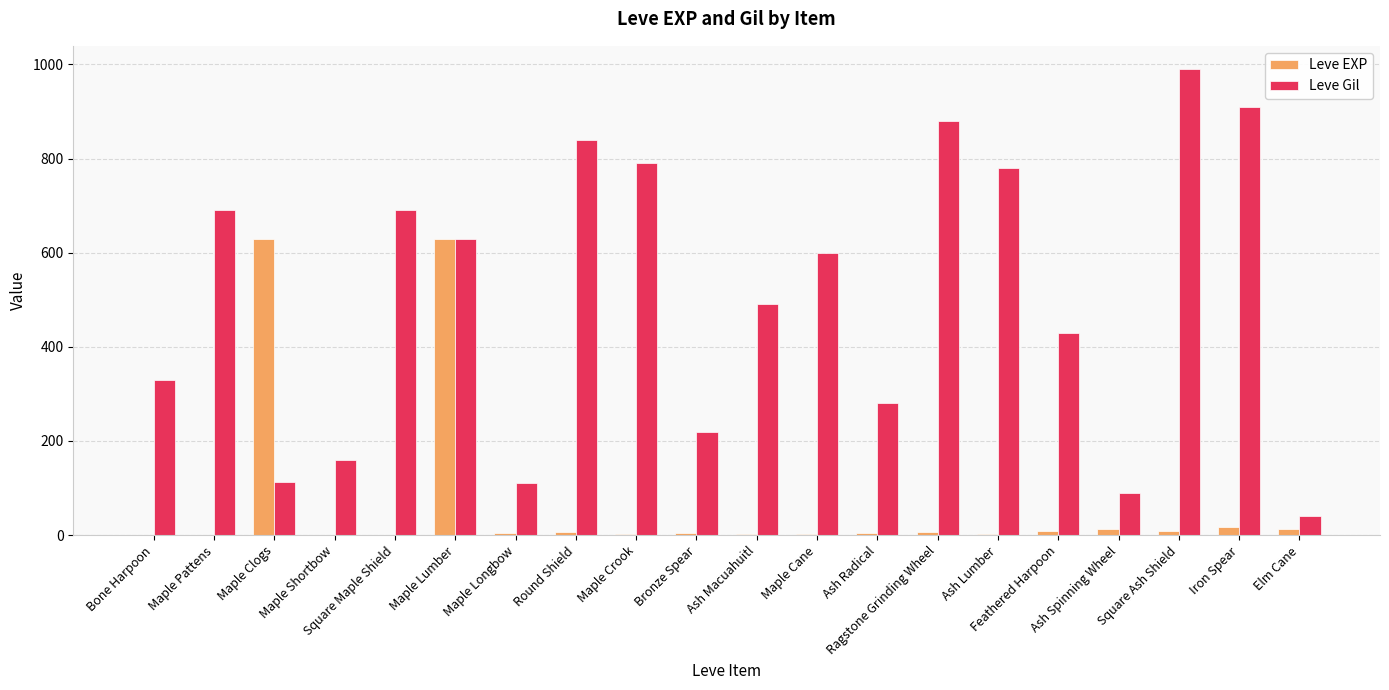

The value of Leve Gil at Ash Spinning Wheel is 143. True or false?

False